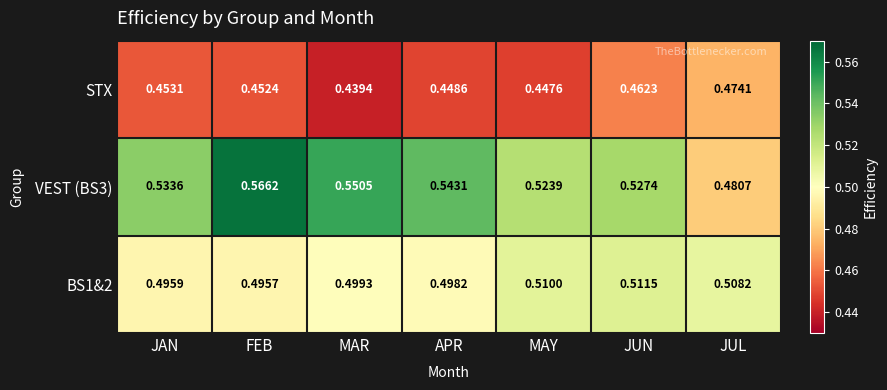

What is the total value across all series at FEB?

1.5